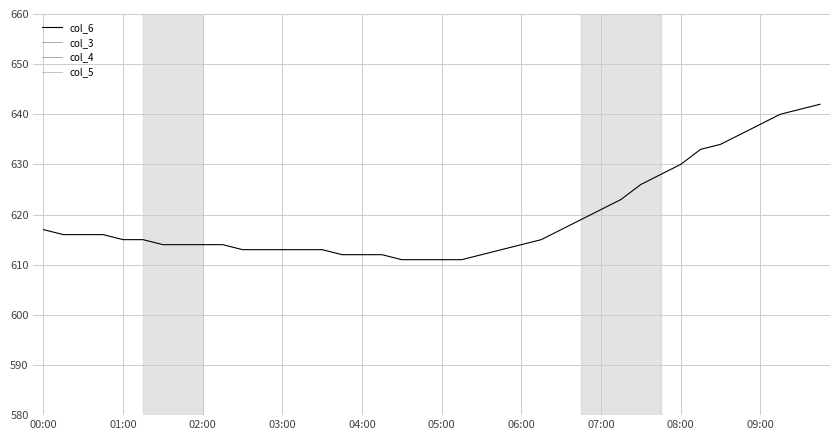

What is the difference between the col_6 values at 21 and 00:00?

6.0